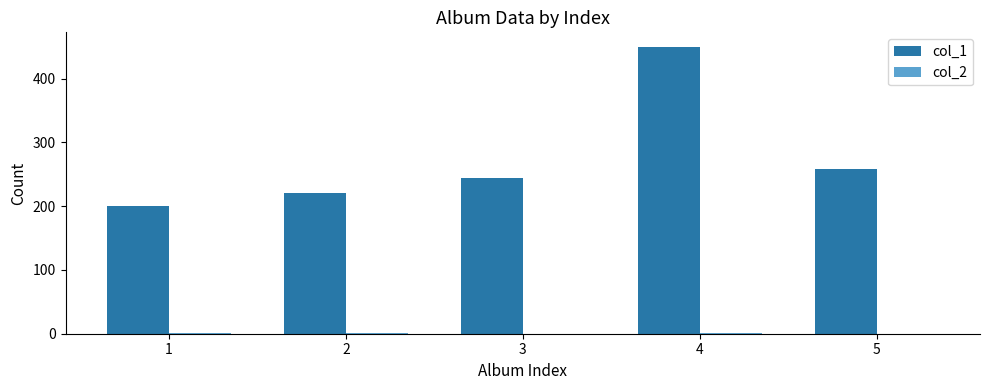

The value of col_1 at 3 is 386. True or false?

False